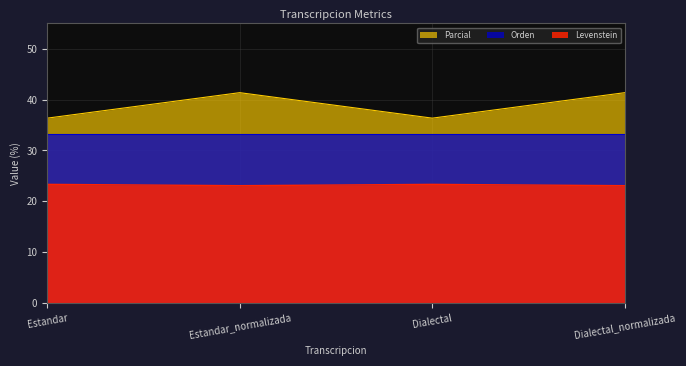

Is the value of Parcial at Estandar_normalizada greater than the value of Levenstein at Estandar?

Yes